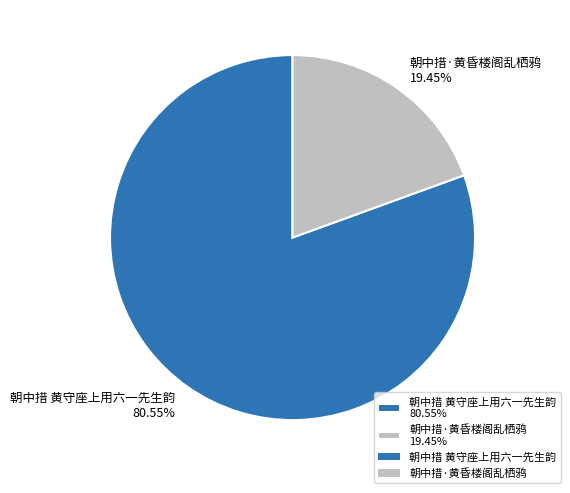

Which category accounts for the majority?

朝中措 黄守座上用六一先生韵